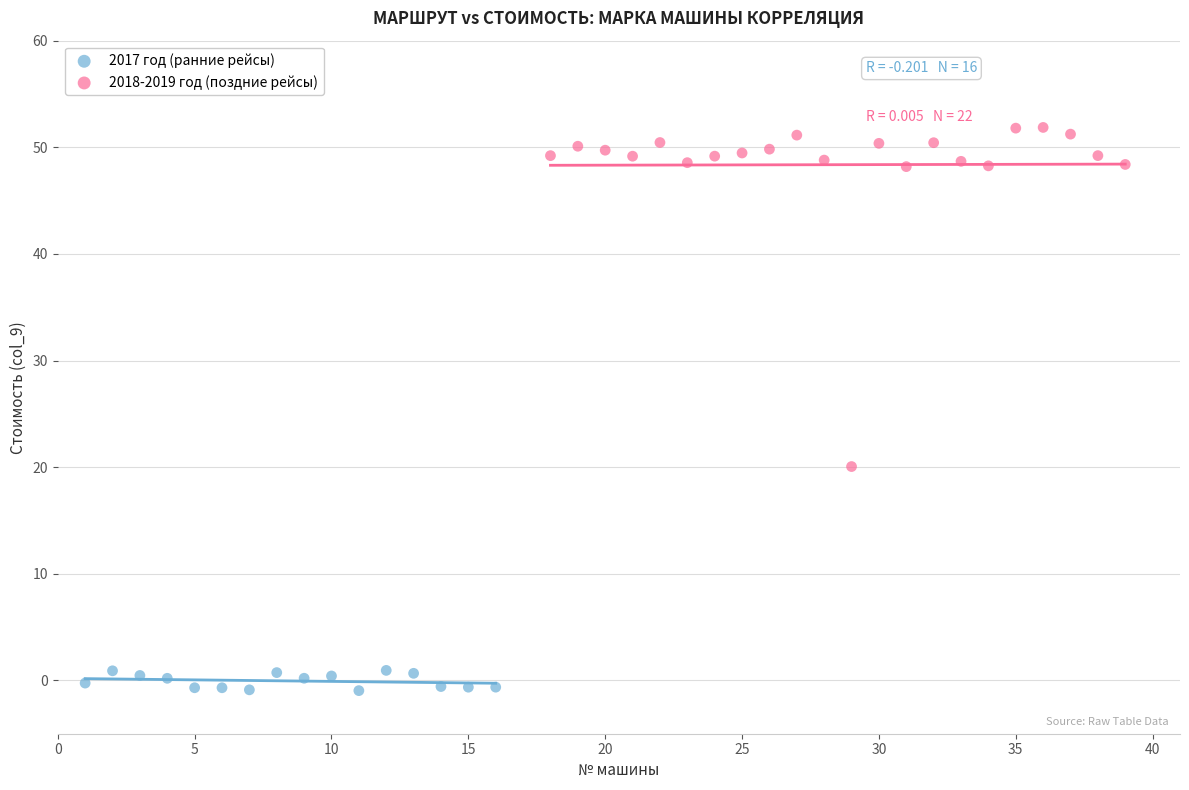

What are all the series names shown in the legend?

2017 год (ранние рейсы), 2018-2019 год (поздние рейсы)